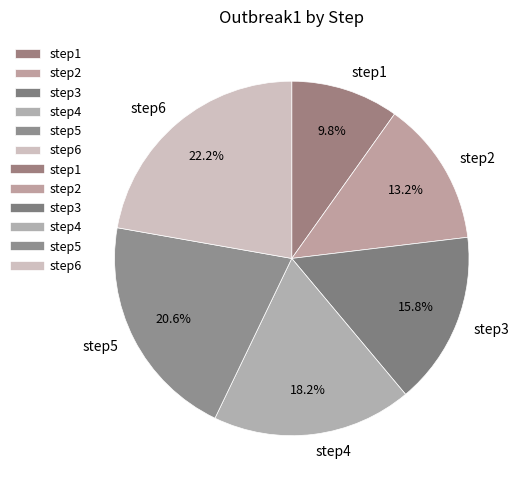

What percentage is NOT represented by step5?

79.4%